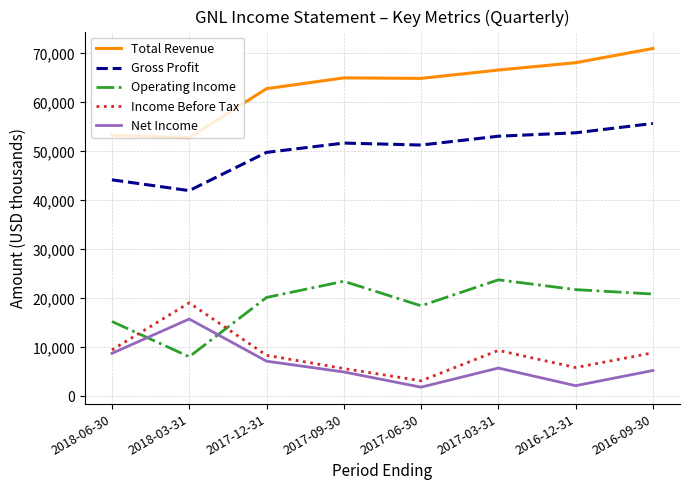

Is the value of Gross Profit at 2017-09-30 greater than the value of Operating Income at 2017-12-31?

Yes